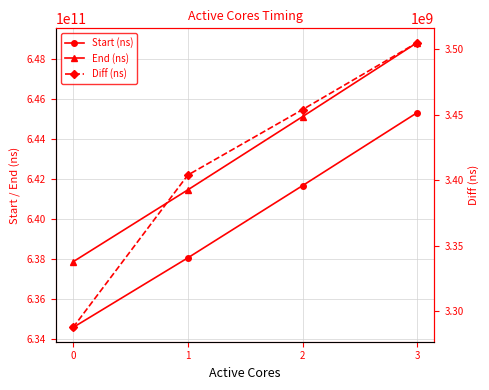

Read the Diff (ns) value at 1, to the nearest 50.

3403946100